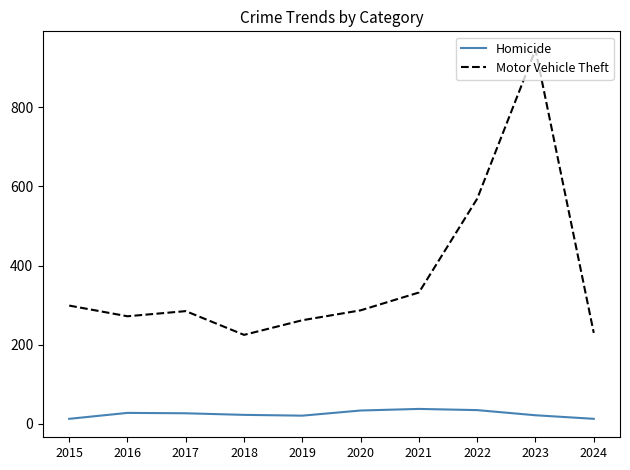

What are all the series names shown in the legend?

Homicide, Motor Vehicle Theft